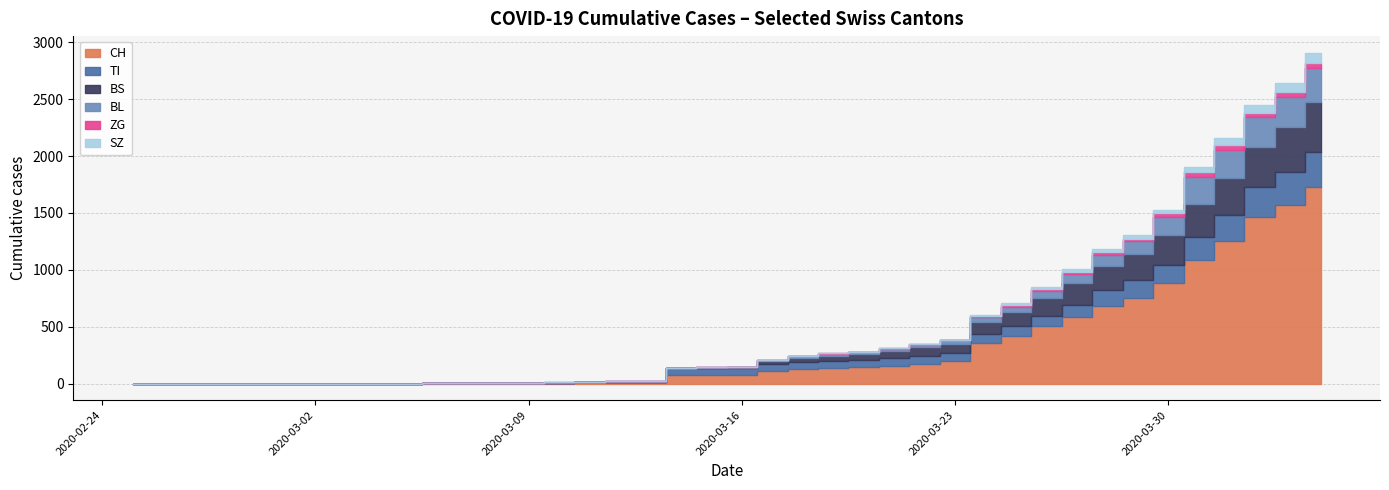

How many values in ZG are above zero?

20